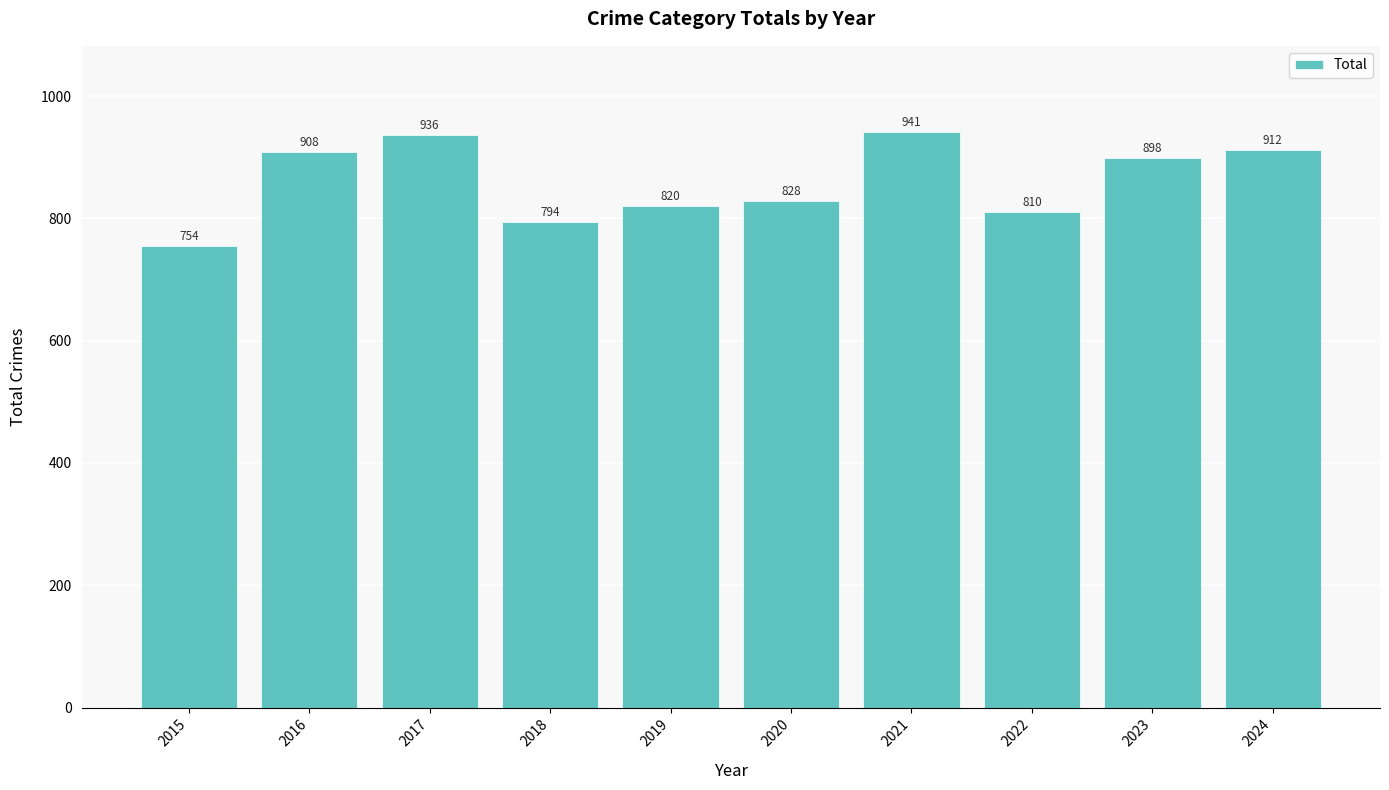

Reading left to right, extract all data points from this chart.

754	908	936	794	820	828	941	810	898	912